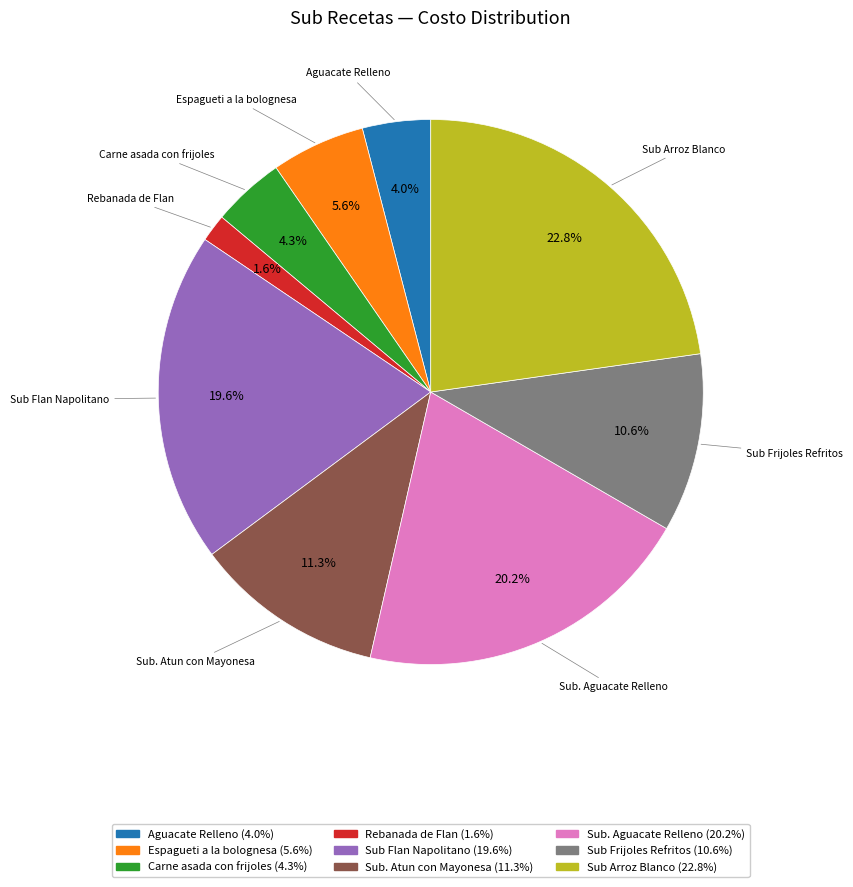

How many segments does this pie chart have?

9